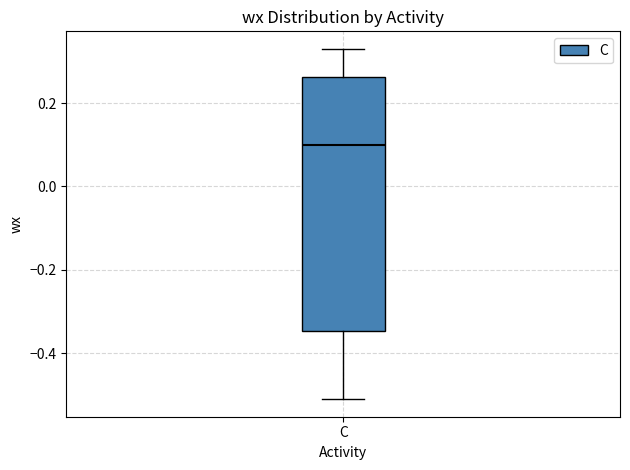

Where does the lower whisker of the box for C end on the y-axis? The values are not printed on the chart, so give them approximately, as read against the axis.

-0.50